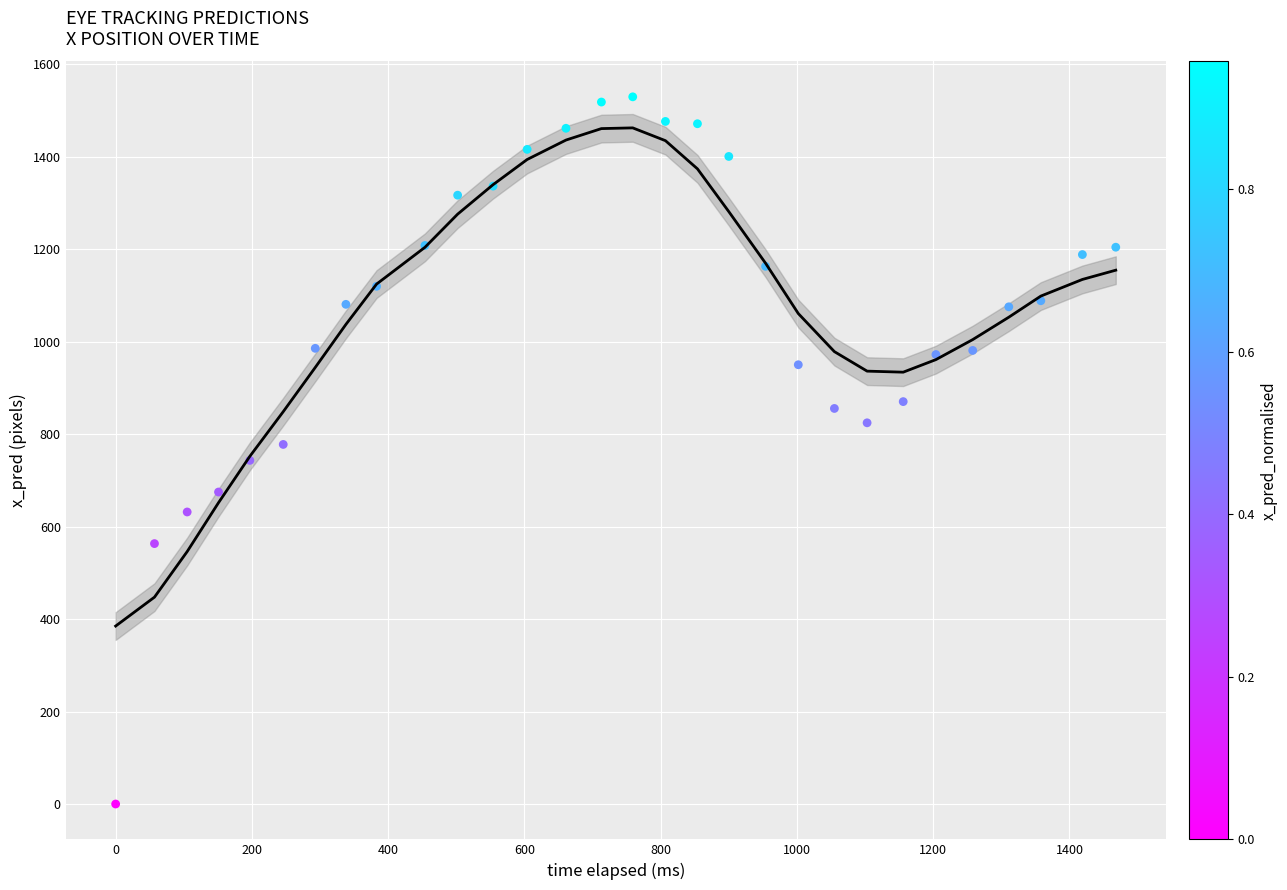

What is the range of Y values (max minus min)?

1529.9